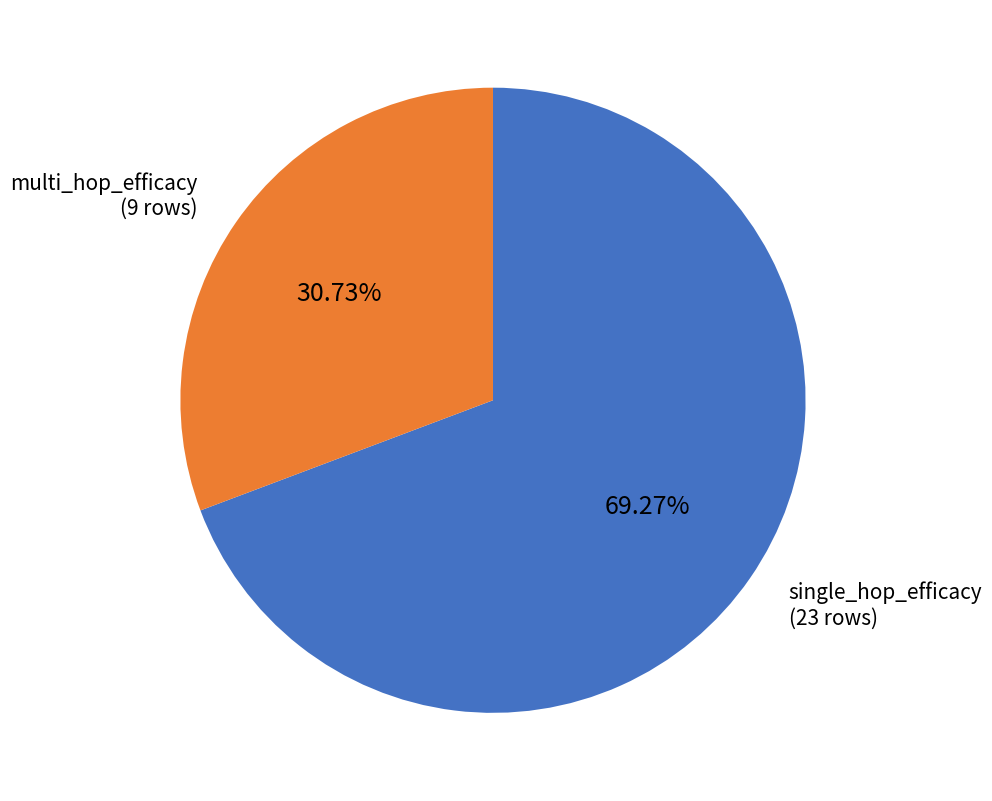

Does any single category account for the majority?

Yes